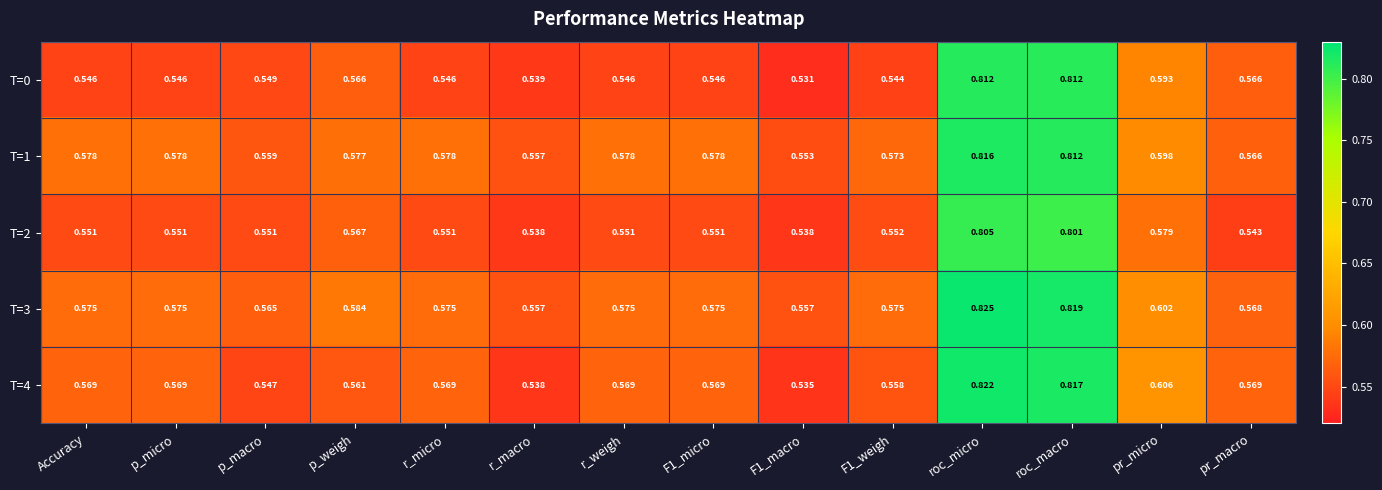

At which category does the chart reach its peak across all series?

roc_micro